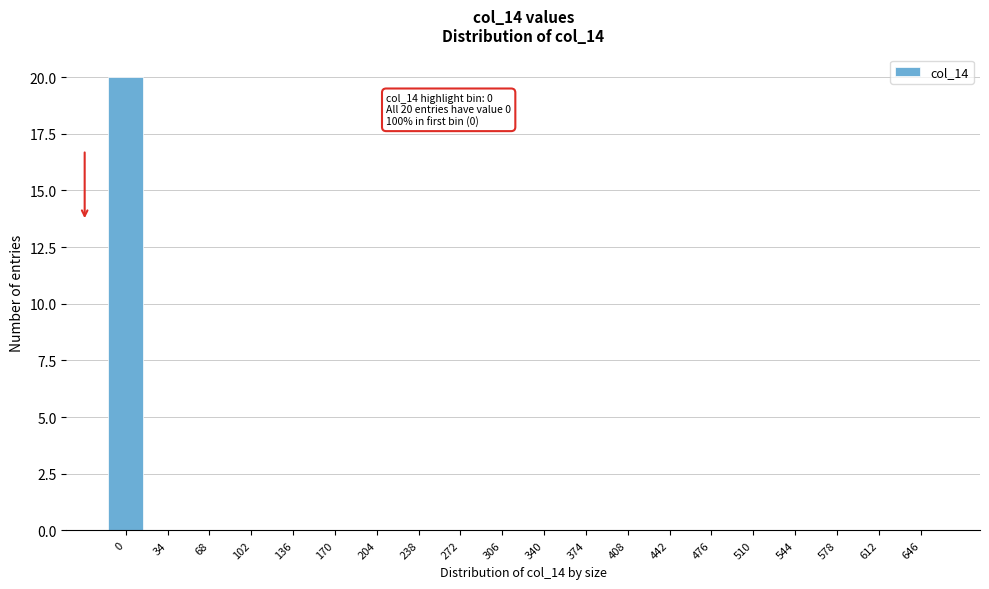

Reading left to right, what are all the values shown in this chart?

0=20	34=0	68=0	102=0	136=0	170=0	204=0	238=0	272=0	306=0	340=0	374=0	408=0	442=0	476=0	510=0	544=0	578=0	612=0	646=0